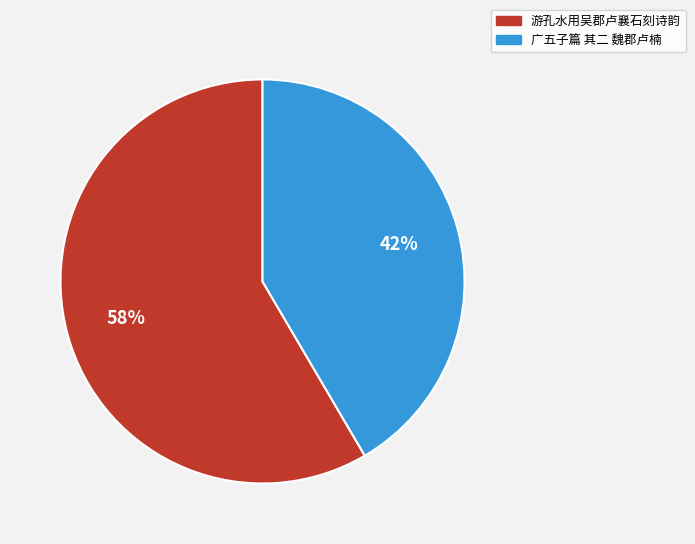

What is the ratio of the value at 广五子篇 其二 魏郡卢楠 to the value at 游孔水用吴郡卢襄石刻诗韵?

0.7